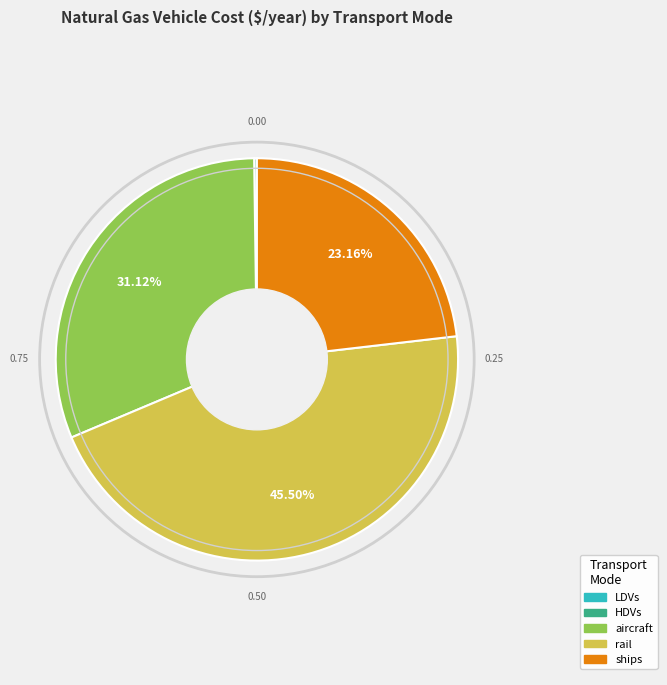

What is the largest slice in the pie chart?

rail